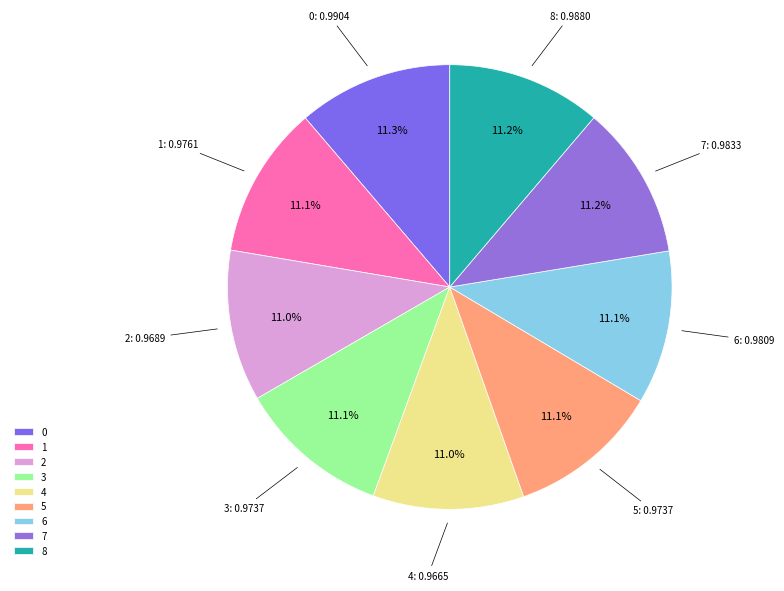

Is it true that 3 is 19% of the pie?

False